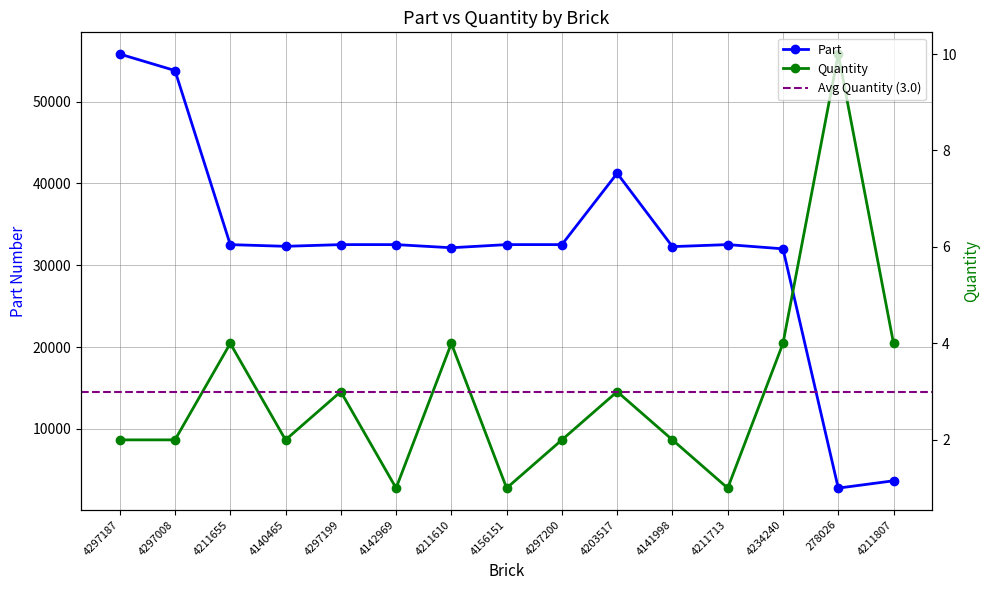

Does the chart have visible grid lines?

Yes